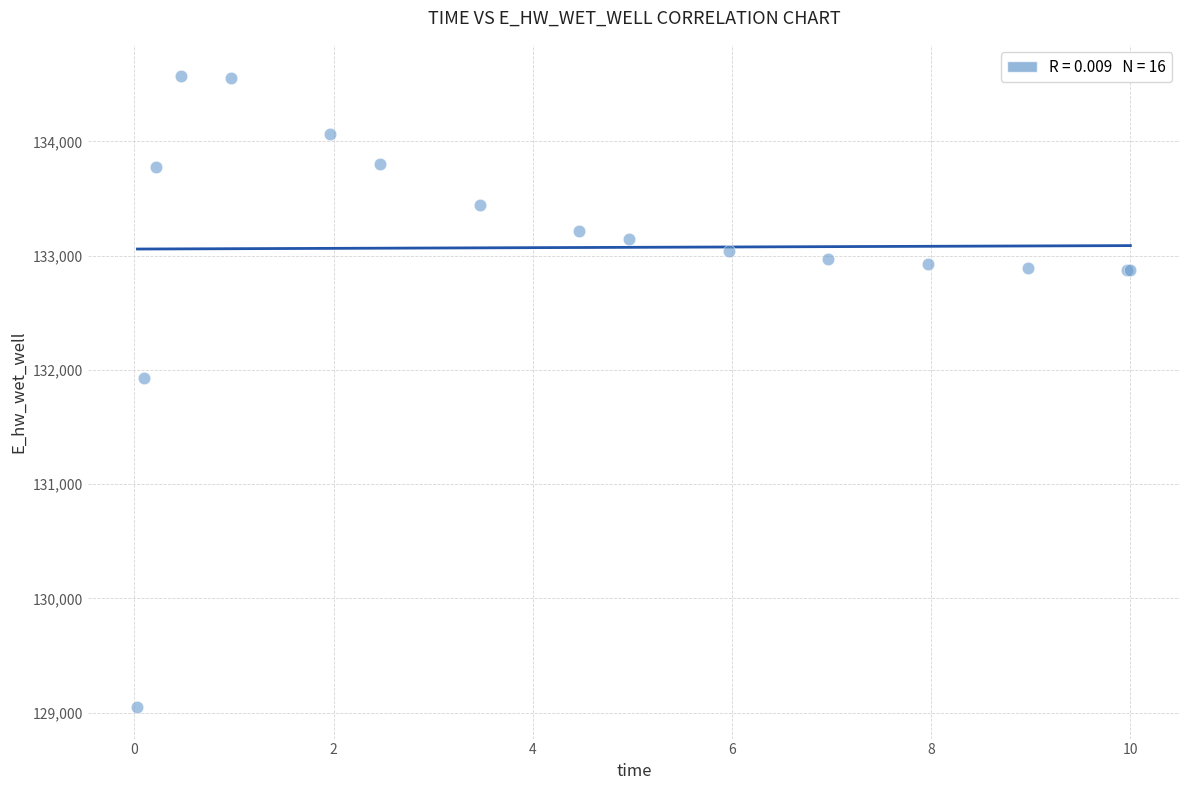

What Y value in the scatter plot is closest to 131808?

131928.8